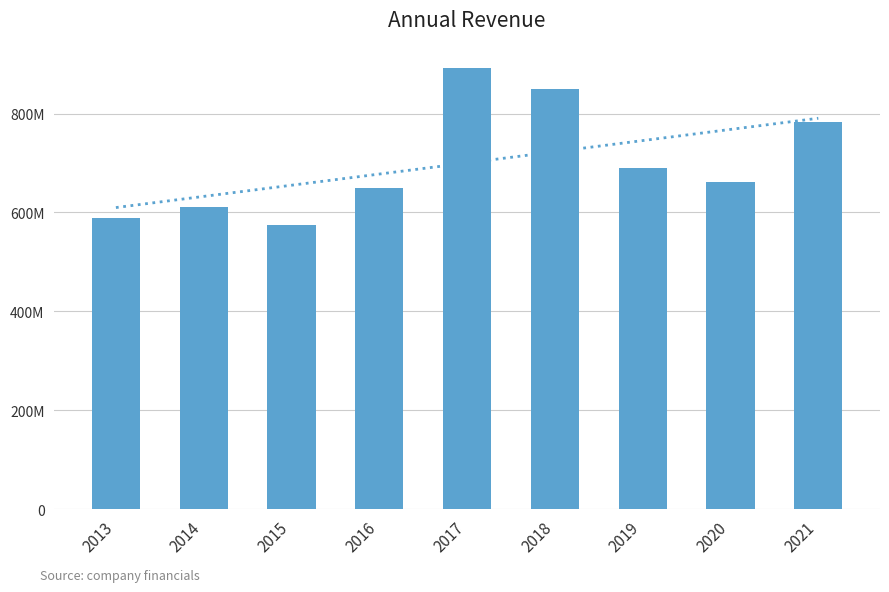

Where is the data nearest to the value 734245000?

2019